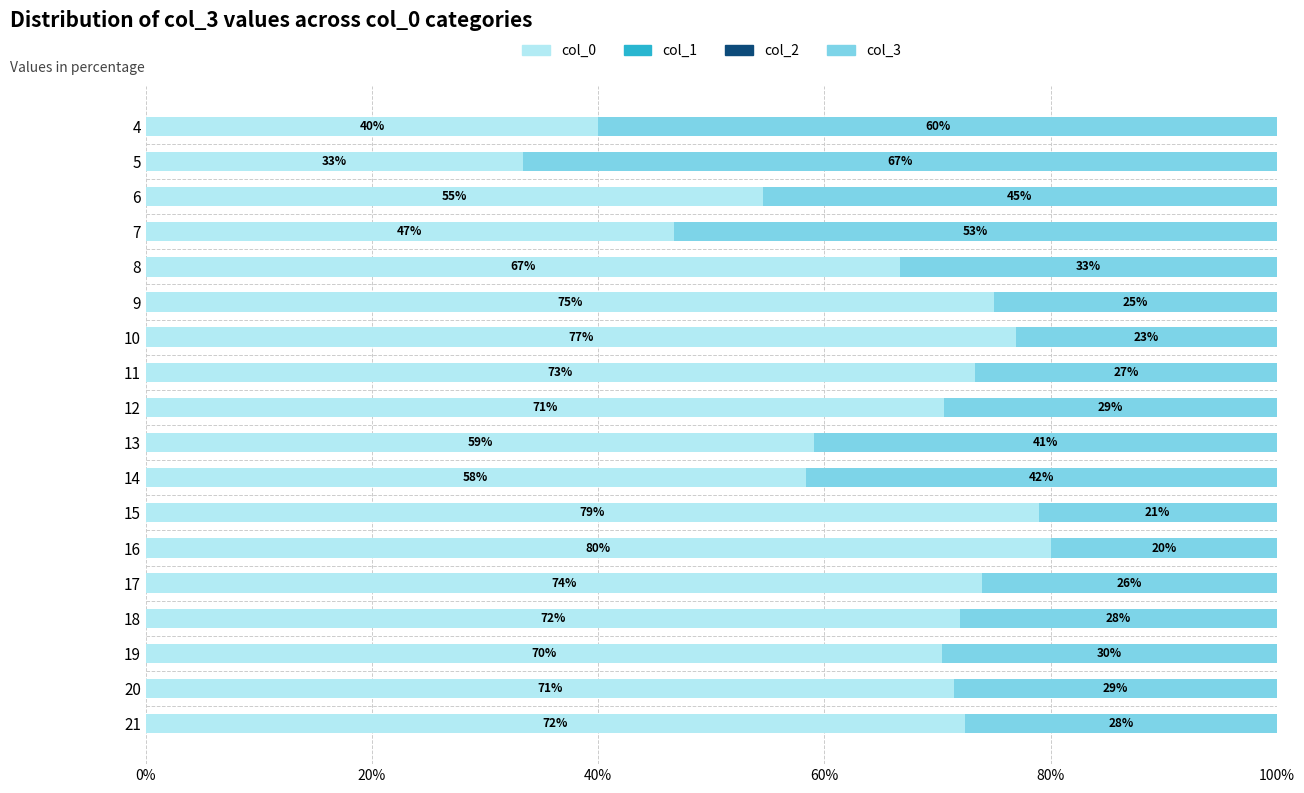

What is the total value across all series at 9?

100.0